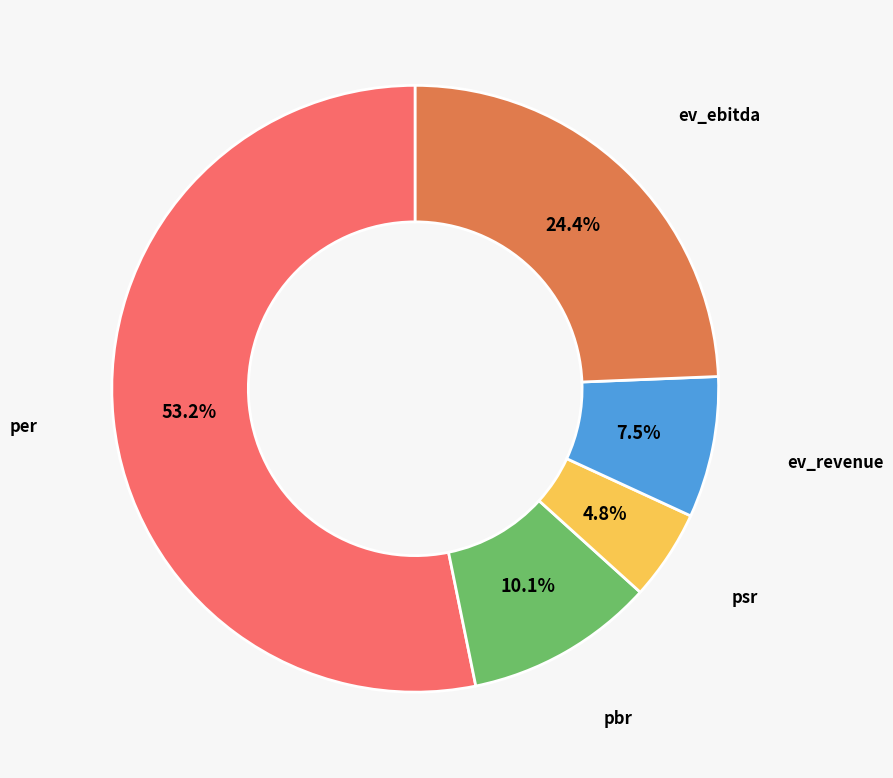

How many segments does this pie chart have?

5